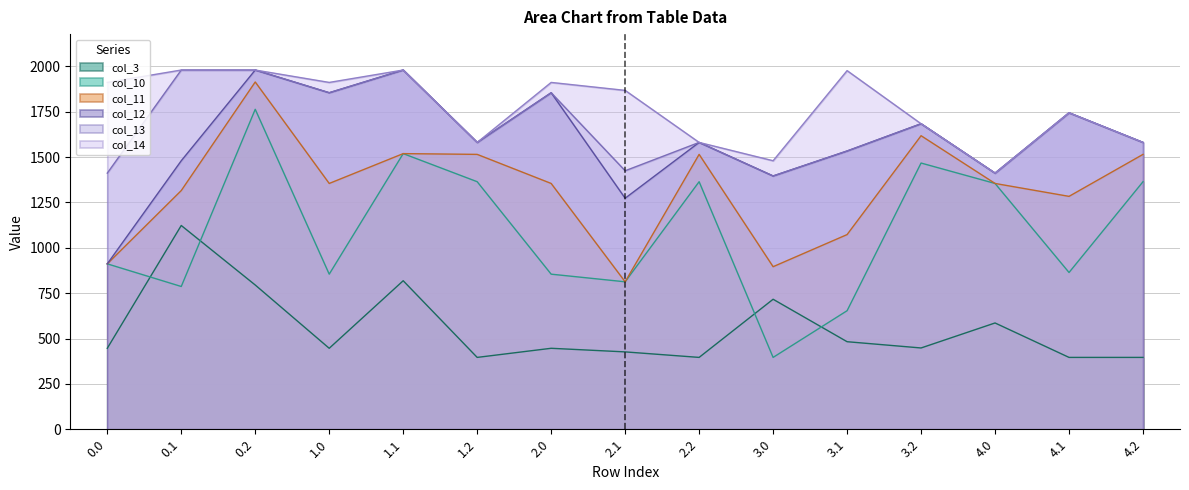

True or false: col_3 and col_11 cross at least once.

False